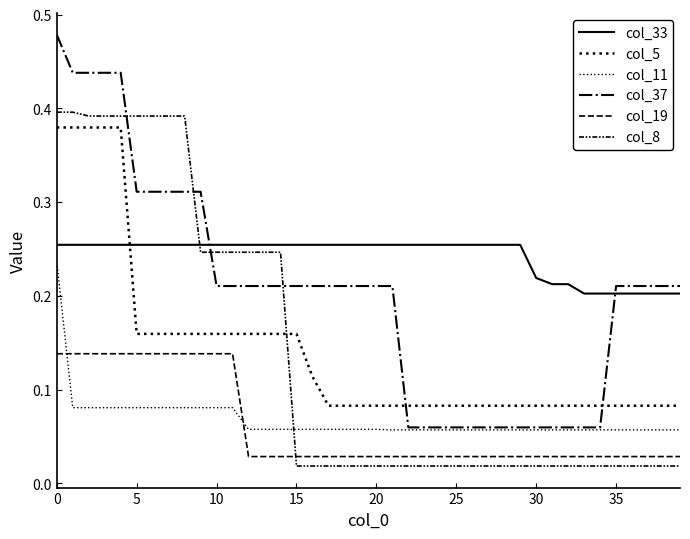

Reading left to right, list all the values displayed in this chart.

col_33: 0.3	0.3	0.3	0.3	0.3	0.3	0.3	0.3	0.3	0.3	0.3	0.3	0.3	0.3	0.3	0.3	0.3	0.3	0.3	0.3	0.3	0.3	0.3	0.3	0.3	0.3	0.3	0.3	0.3	0.3	0.2	0.2	0.2	0.2	0.2	0.2	0.2	0.2	0.2	0.2
col_5: 0.4	0.4	0.4	0.4	0.4	0.2	0.2	0.2	0.2	0.2	0.2	0.2	0.2	0.2	0.2	0.2	0.1	0.1	0.1	0.1	0.1	0.1	0.1	0.1	0.1	0.1	0.1	0.1	0.1	0.1	0.1	0.1	0.1	0.1	0.1	0.1	0.1	0.1	0.1	0.1
col_11: 0.2	0.1	0.1	0.1	0.1	0.1	0.1	0.1	0.1	0.1	0.1	0.1	0.1	0.1	0.1	0.1	0.1	0.1	0.1	0.1	0.1	0.1	0.1	0.1	0.1	0.1	0.1	0.1	0.1	0.1	0.1	0.1	0.1	0.1	0.1	0.1	0.1	0.1	0.1	0.1
col_37: 0.5	0.4	0.4	0.4	0.4	0.3	0.3	0.3	0.3	0.3	0.2	0.2	0.2	0.2	0.2	0.2	0.2	0.2	0.2	0.2	0.2	0.2	0.1	0.1	0.1	0.1	0.1	0.1	0.1	0.1	0.1	0.1	0.1	0.1	0.1	0.2	0.2	0.2	0.2	0.2
col_19: 0.1	0.1	0.1	0.1	0.1	0.1	0.1	0.1	0.1	0.1	0.1	0.1	0.0	0.0	0.0	0.0	0.0	0.0	0.0	0.0	0.0	0.0	0.0	0.0	0.0	0.0	0.0	0.0	0.0	0.0	0.0	0.0	0.0	0.0	0.0	0.0	0.0	0.0	0.0	0.0
col_8: 0.4	0.4	0.4	0.4	0.4	0.4	0.4	0.4	0.4	0.2	0.2	0.2	0.2	0.2	0.2	0.0	0.0	0.0	0.0	0.0	0.0	0.0	0.0	0.0	0.0	0.0	0.0	0.0	0.0	0.0	0.0	0.0	0.0	0.0	0.0	0.0	0.0	0.0	0.0	0.0